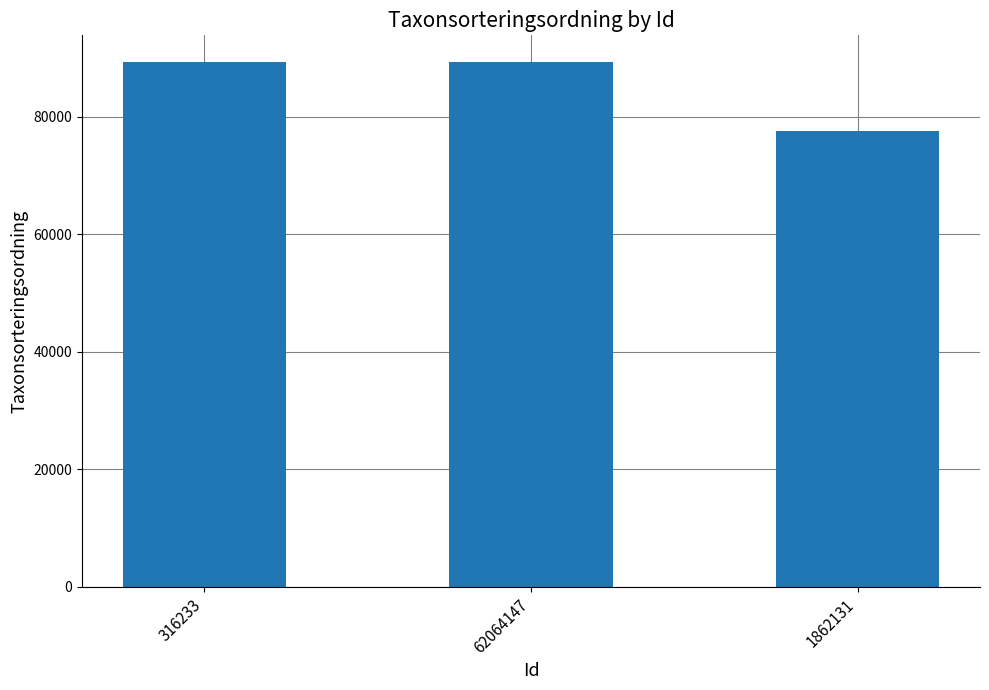

The chart shows a value of 77506 at 1862131. True or false?

True